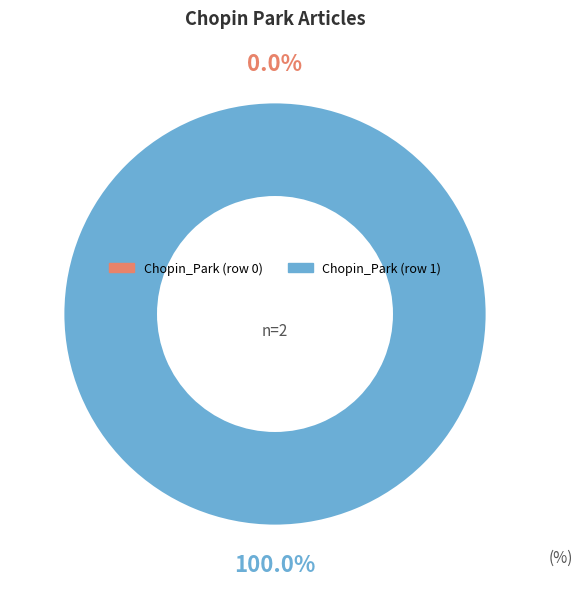

Which slice is the largest?

Chopin_Park (row 1)